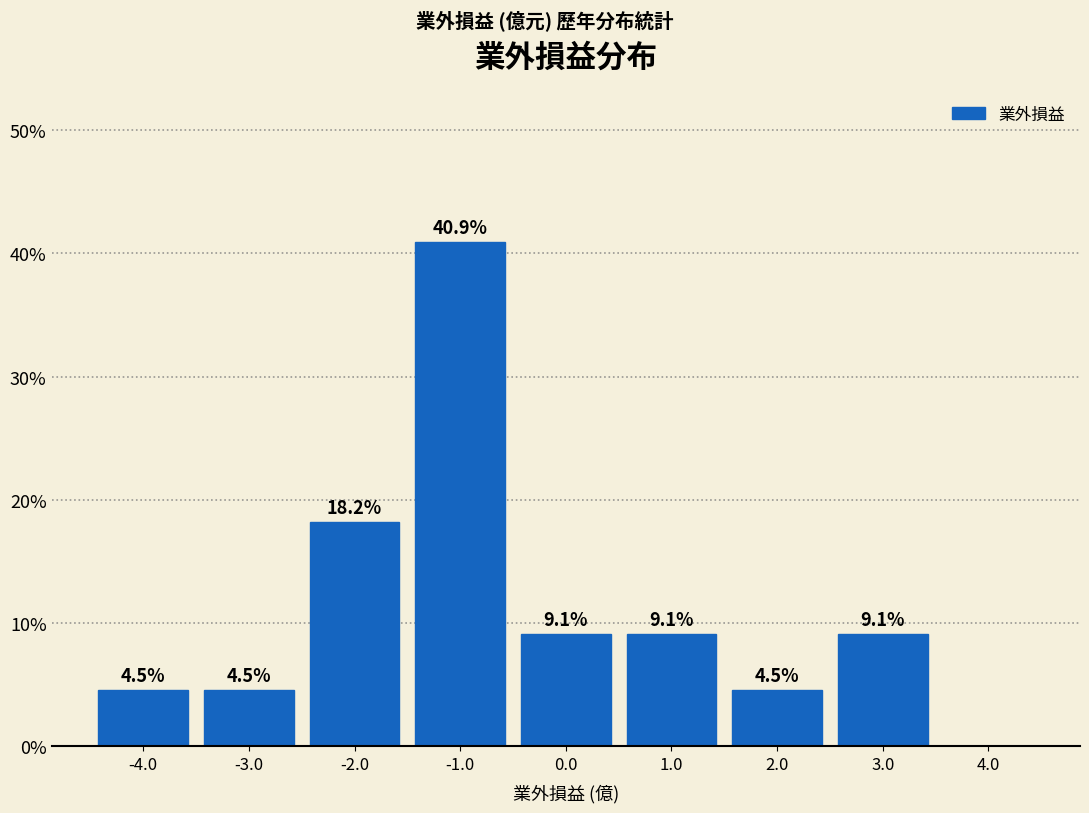

Which range on the x-axis has the tallest bar?

-1.5 to -0.5